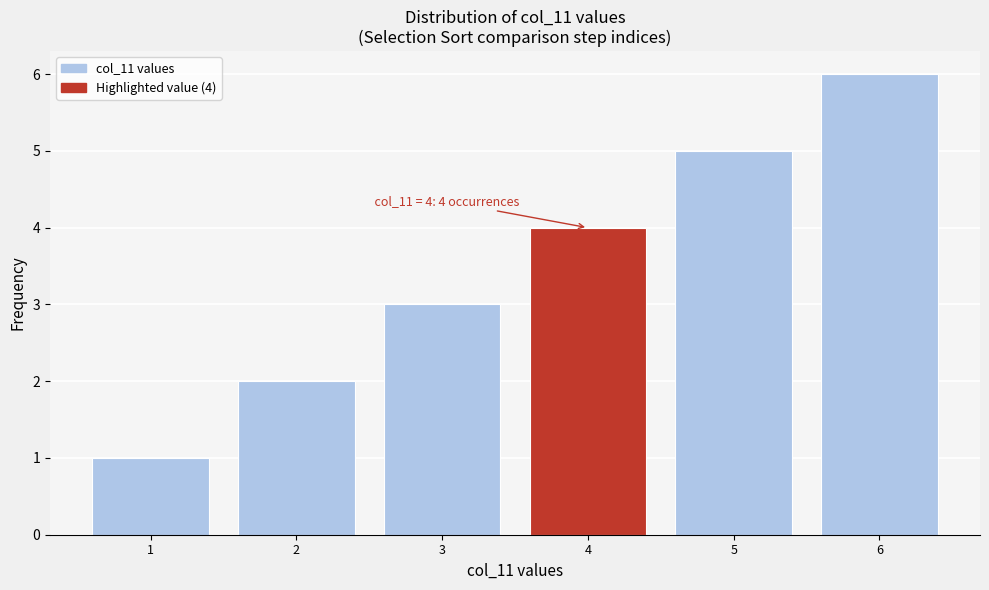

Which range on the x-axis has the tallest bar?

5.5 to 6.5